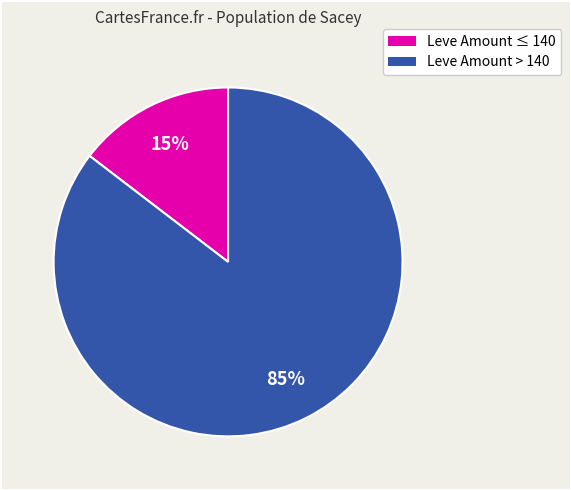

Does any single category account for the majority?

Yes